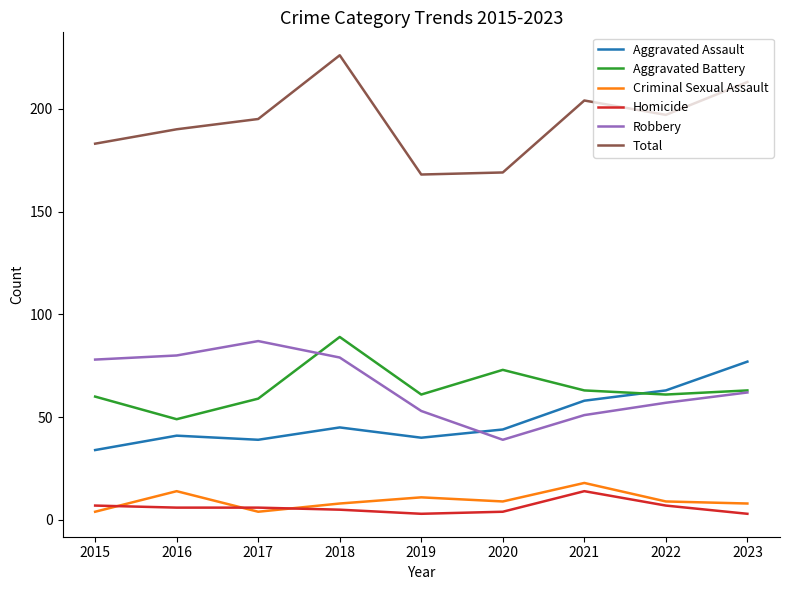

The value of Aggravated Battery at 2015 is 60. True or false?

True